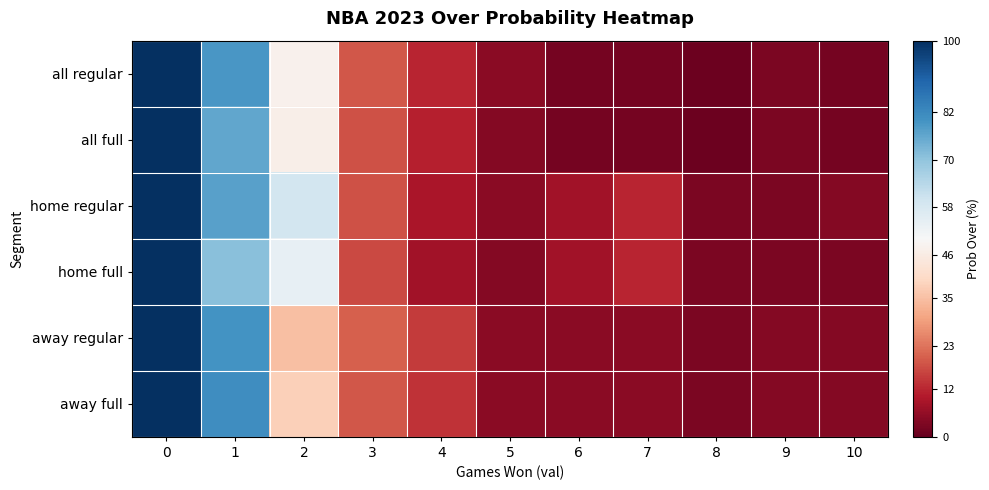

Reading right to left, transcribe all the data shown in this chart.

row_0: 10=2	9=3	8=1	7=2	6=2	5=5	4=12	3=19	2=48	1=79	0=100
row_1: 10=2	9=3	8=1	7=2	6=2	5=4	4=11	3=18	2=47	1=76	0=100
row_2: 10=4	9=3	8=3	7=12	6=8	5=5	4=9	3=18	2=59	1=77	0=100
row_3: 10=3	9=3	8=3	7=12	6=8	5=4	4=8	3=17	2=54	1=71	0=100
row_4: 10=4	9=4	8=3	7=5	6=5	5=5	4=15	3=20	2=35	1=80	0=100
row_5: 10=4	9=4	8=3	7=5	6=5	5=5	4=14	3=19	2=38	1=81	0=100